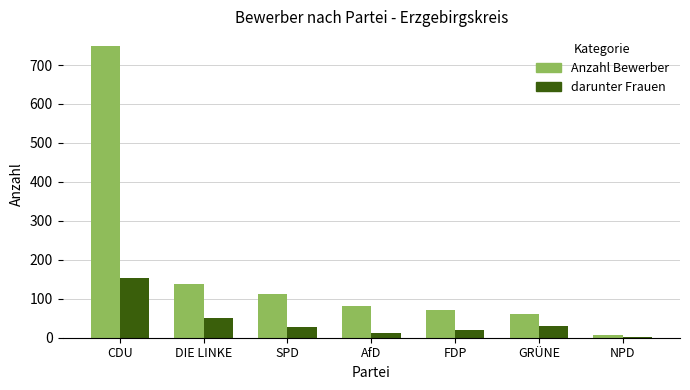

Which series has the largest total across all categories?

Anzahl Bewerber